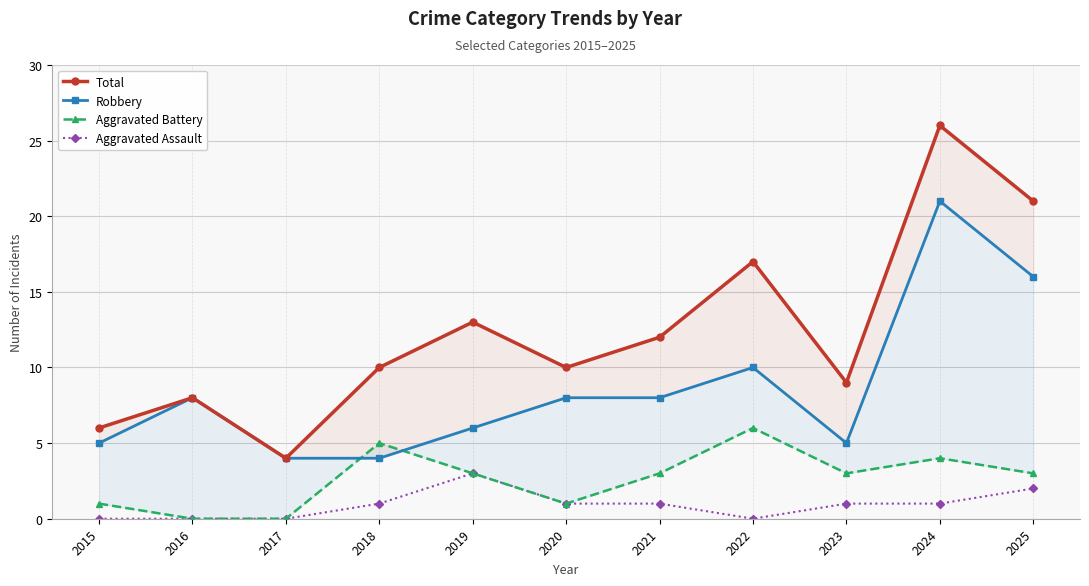

Which has a higher value, 2020 or 2022?

2022